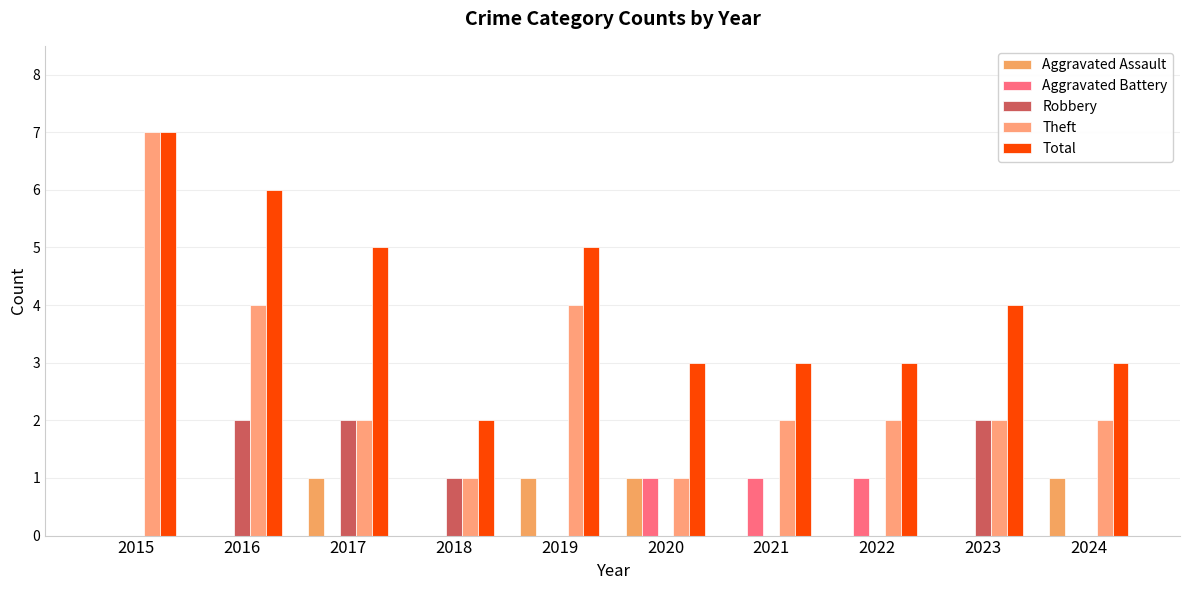

What is the total value across all series at 2019?

10